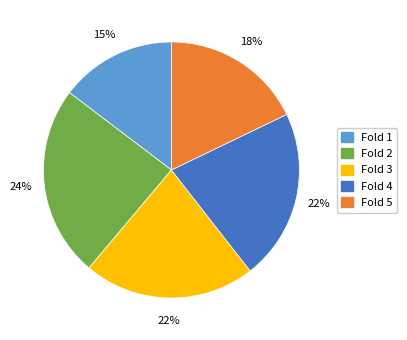

To the nearest percent, what is the combined percentage of Fold 2 and Fold 3?

46%